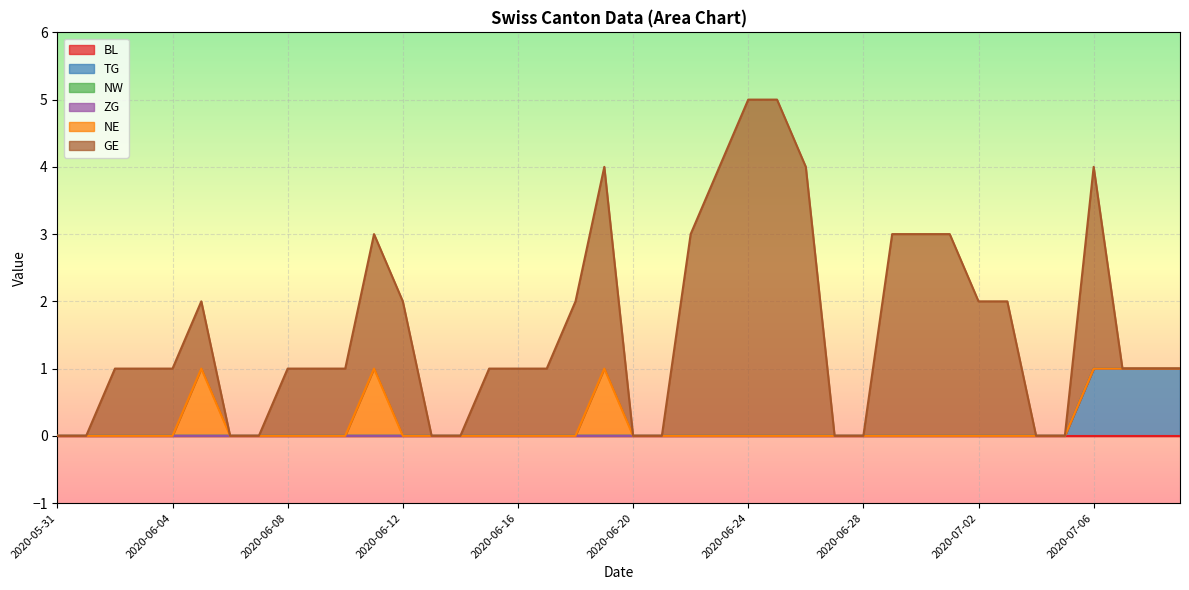

Which series has the largest total across all categories?

GE